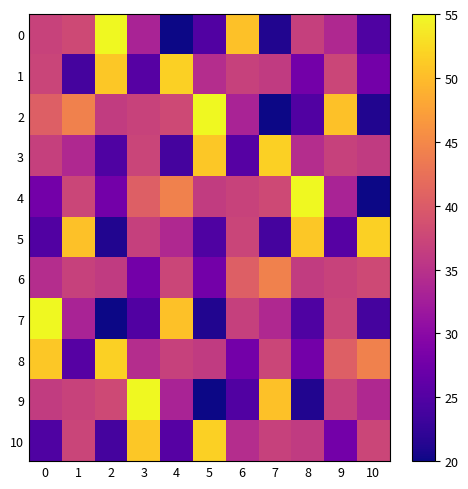

Rank the series by their maximum value, from highest to lowest.

0, 2, 4, 7, 9, 1, 3, 5, 8, 10, 6